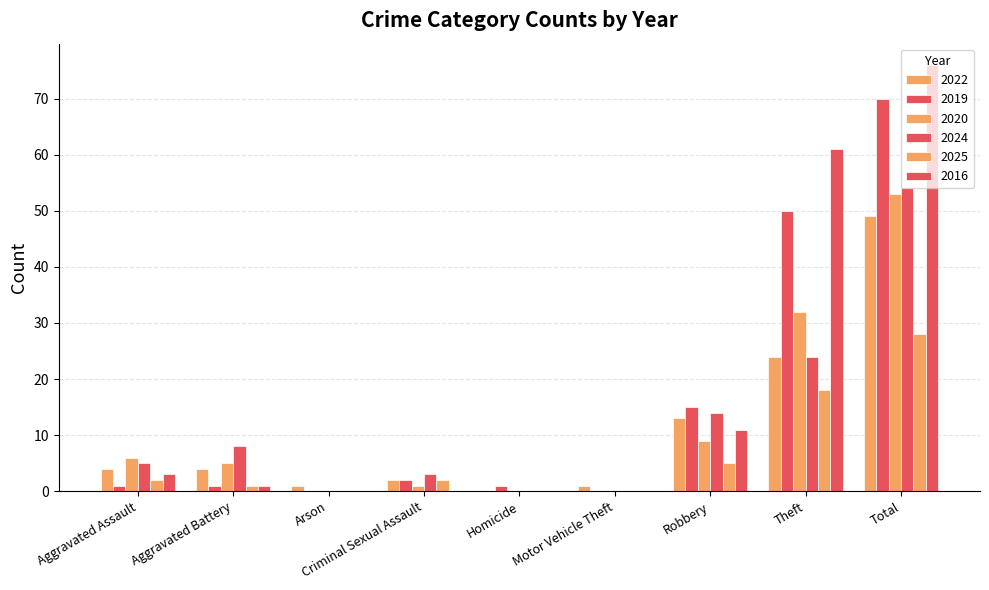

Which series has the widest spread of values?

2016